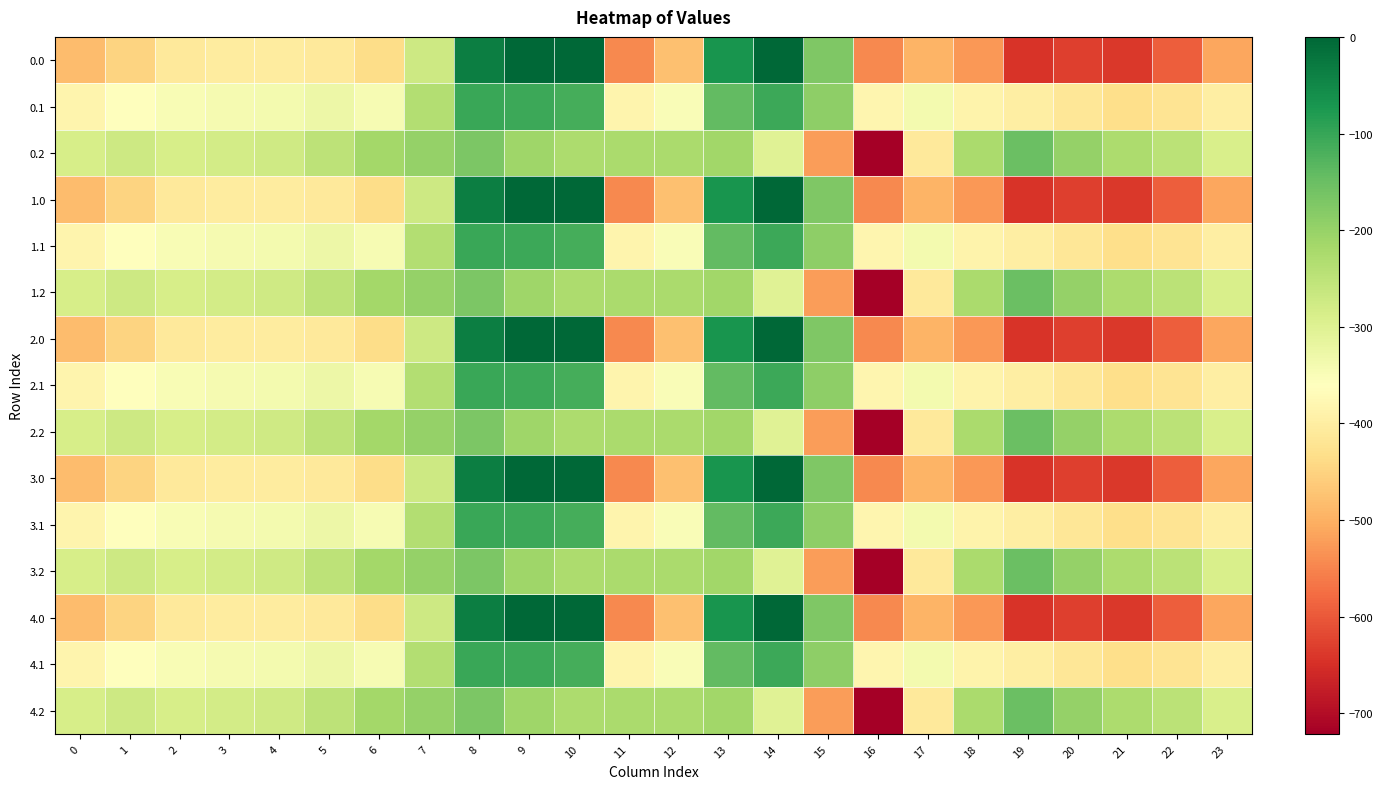

What is the spread (max minus min) of values at 18?

306.5